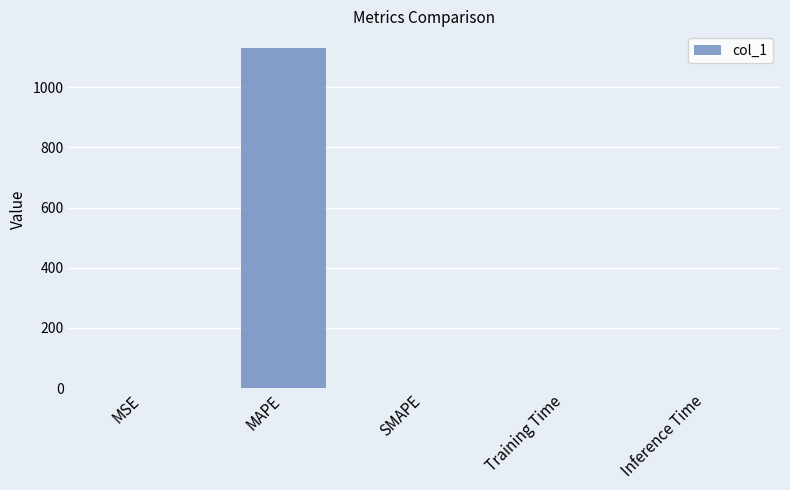

The value at MAPE is 1129.5. True or false?

True